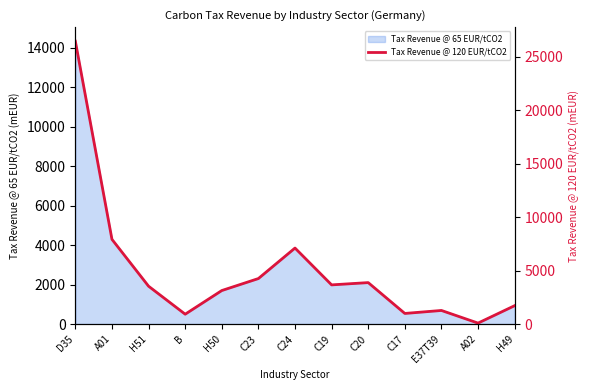

Reading left to right, list all the values displayed in this chart.

26428.9	7916.0	3537.1	920.9	3131.7	4252.6	7102.8	3660.6	3873.5	990.9	1269.8	89.0	1718.1